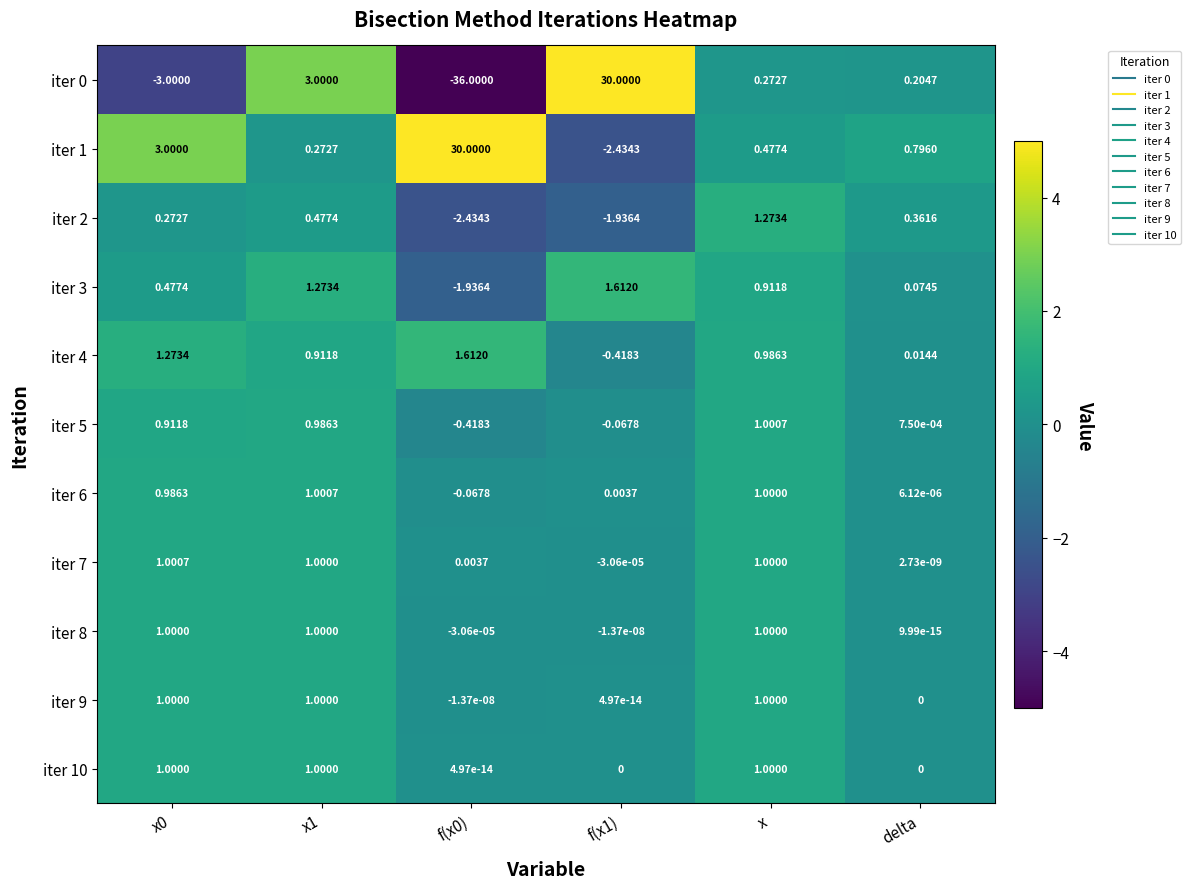

At which label is iter 3 closest to 0?

delta